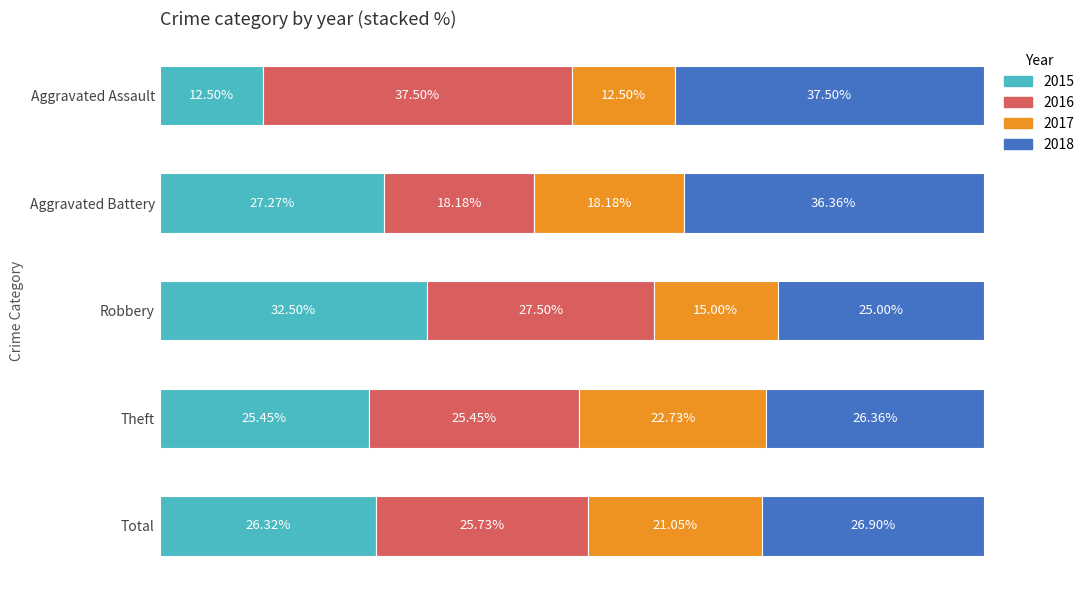

At which label does 2015 reach its peak?

Robbery